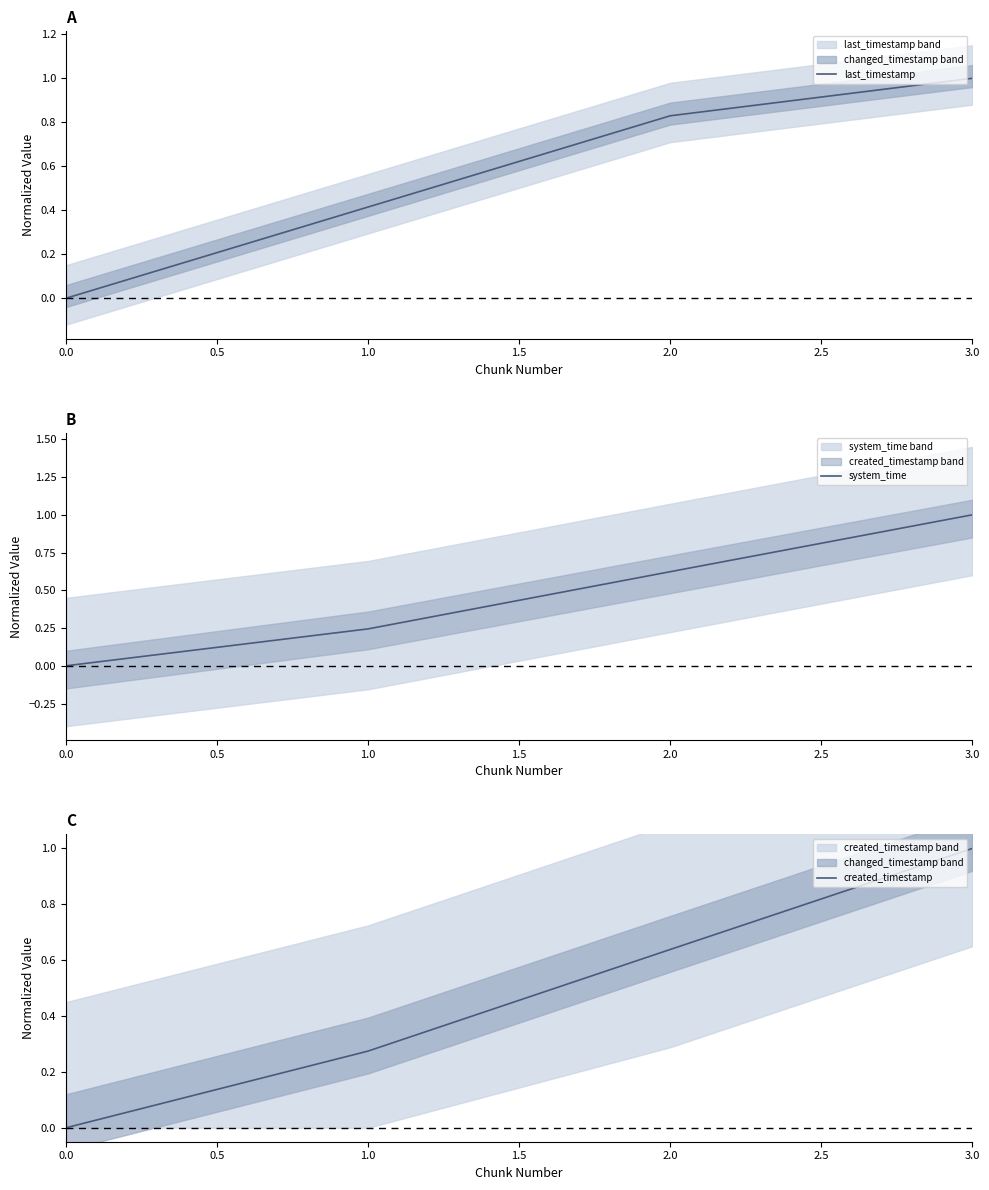

The last_timestamp series shows 0.0 at 0.0. True or false?

True